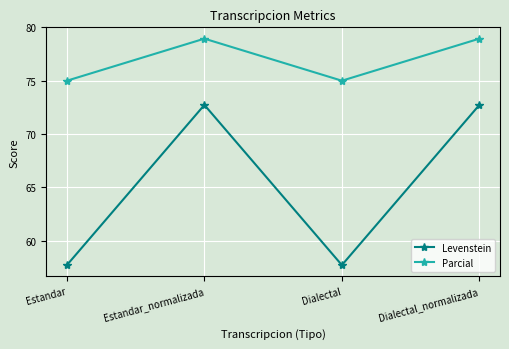

What is the minimum value for Levenstein?

57.7